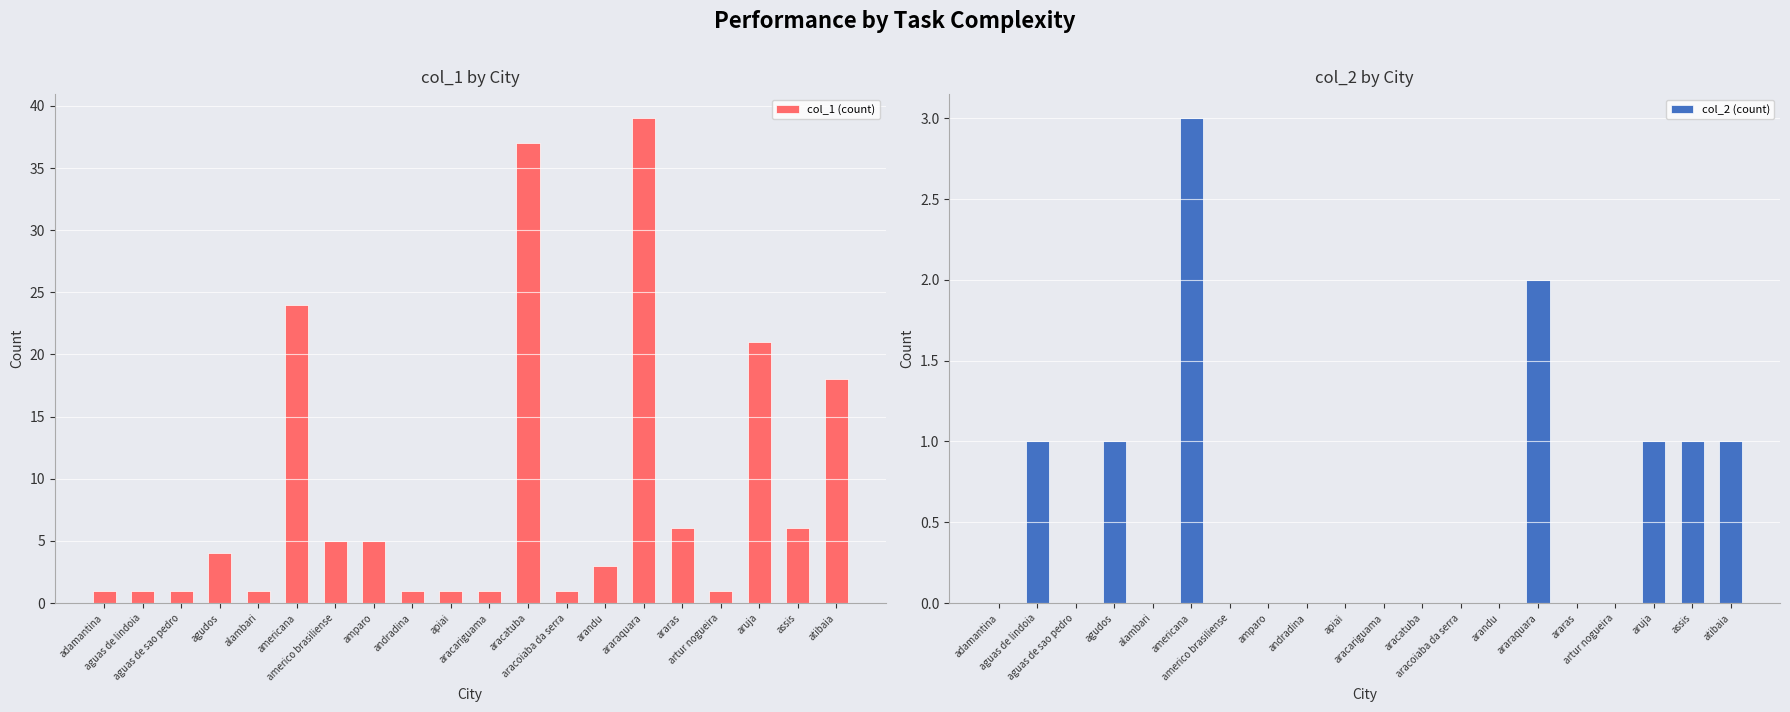

What is the value of the col_2 (count) bar at the 2nd from the left?

1